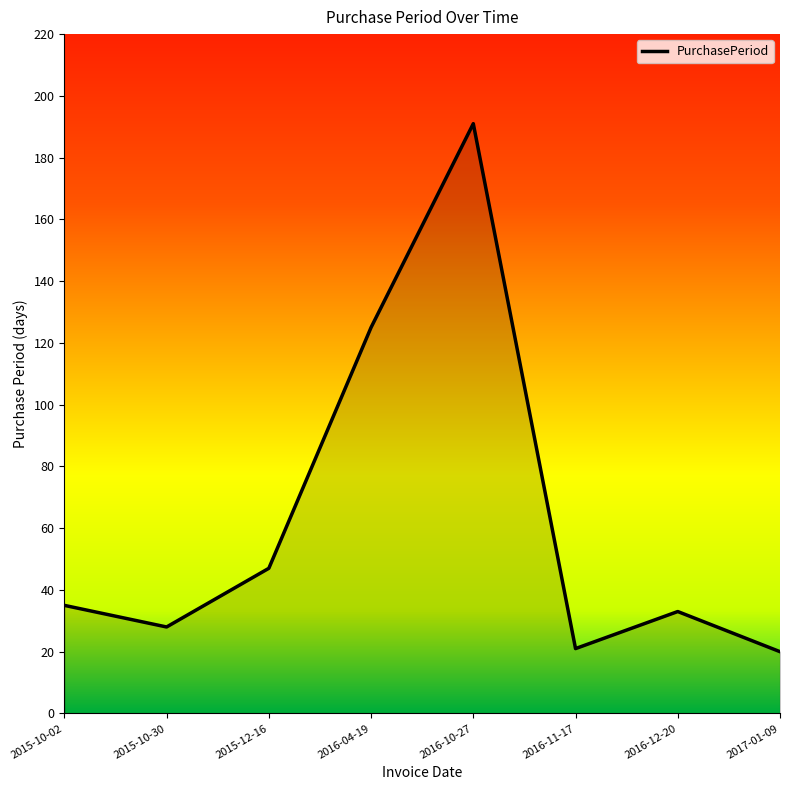

What is the sum of the values at 2016-11-17 and 2015-12-16?

68